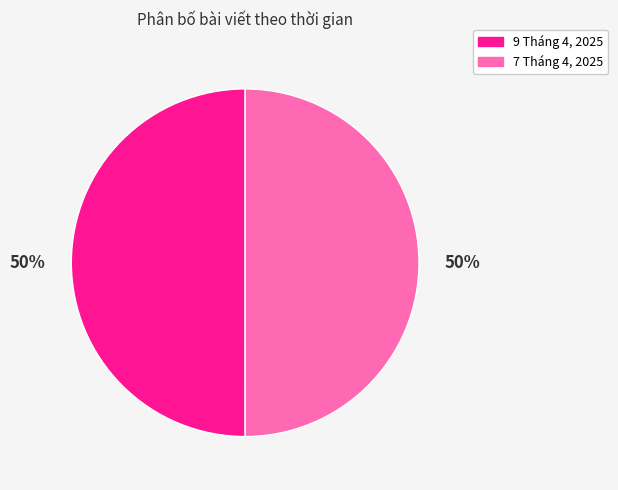

Count the number of slices in the pie.

2